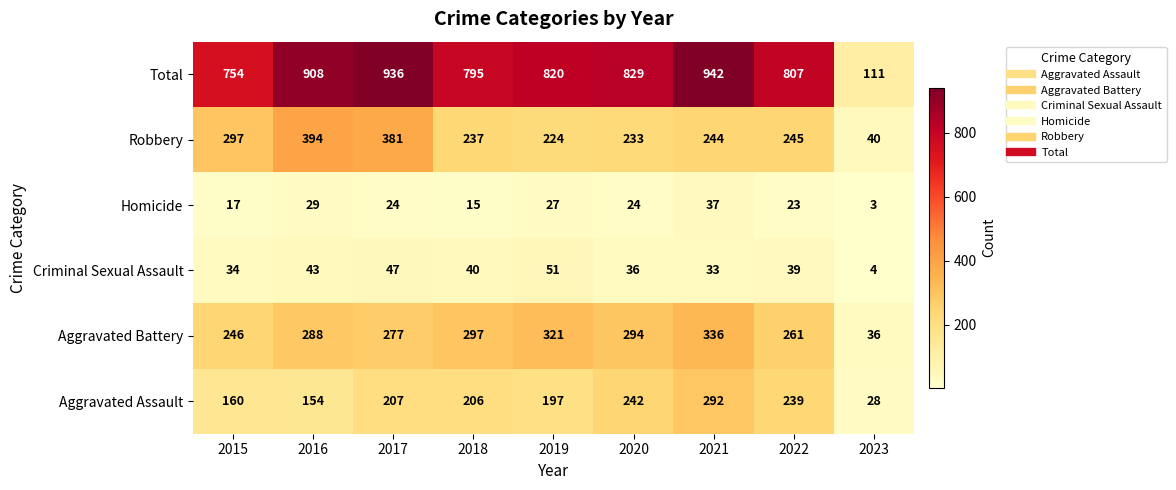

Read the Homicide value at 2018, to the nearest 5.

15